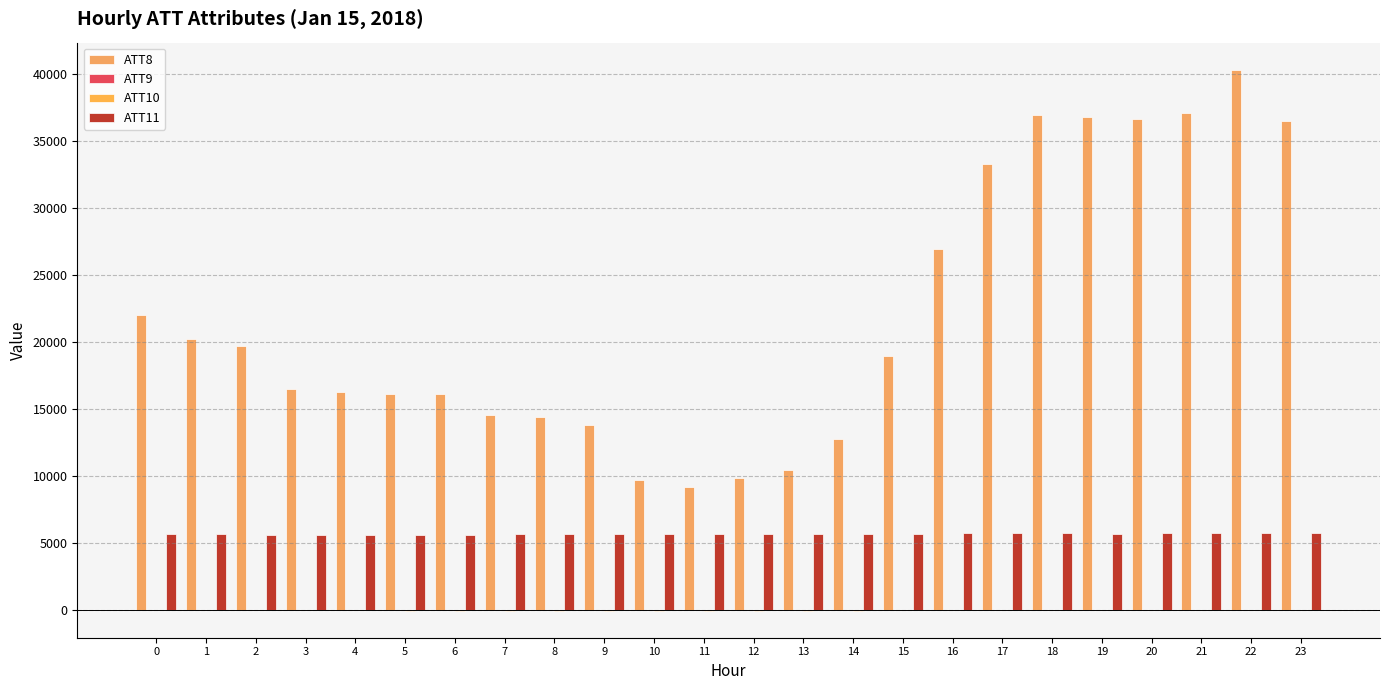

Count the number of data series in this chart.

4